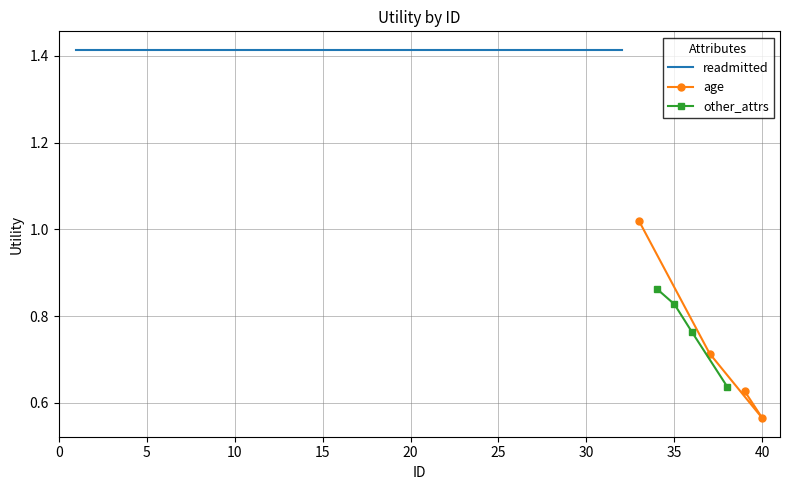

What is the maximum value for age?

1.0